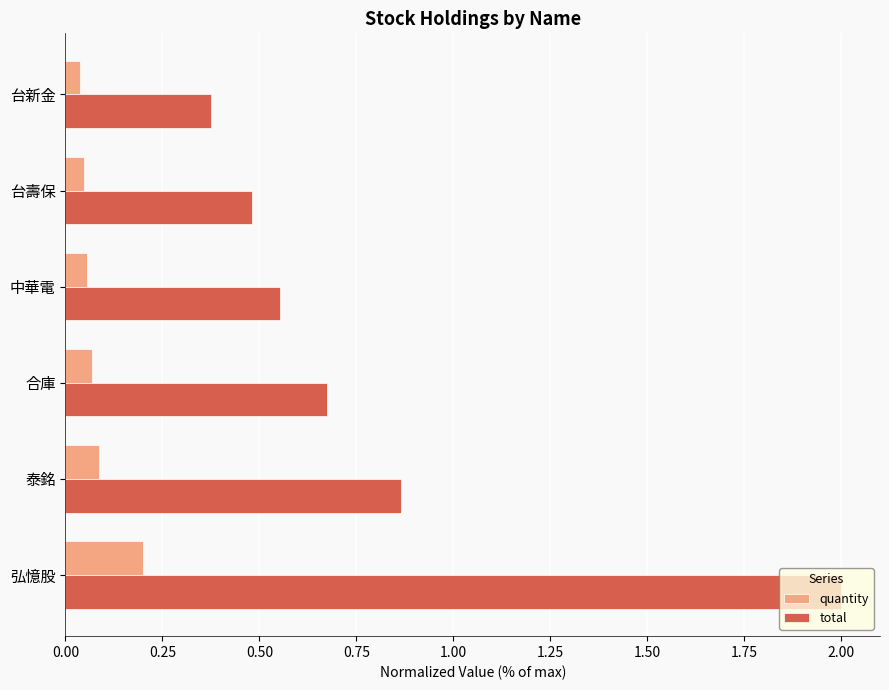

How many data points does each series have?

6